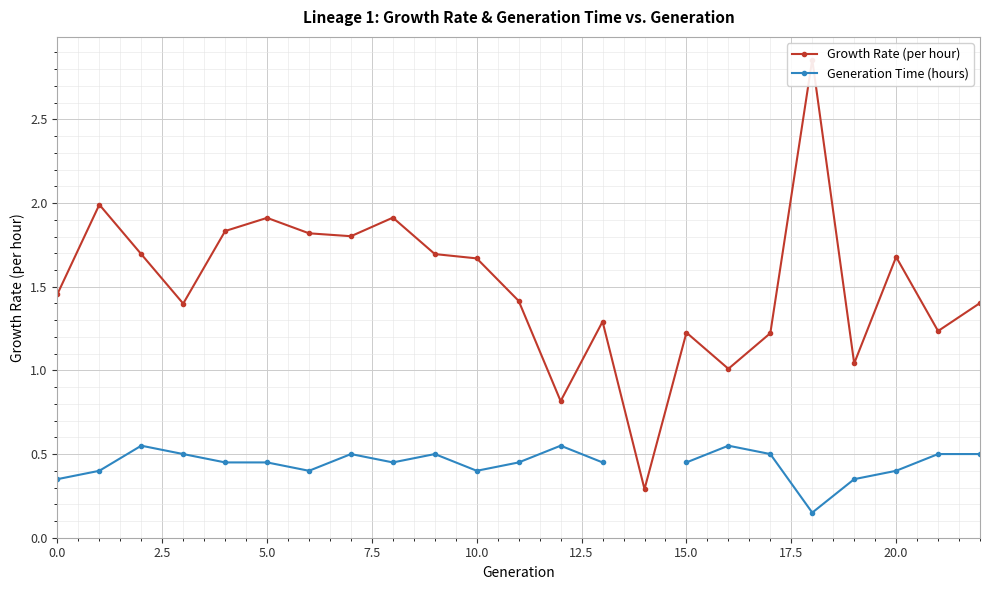

Is it true that Generation Time (hours) equals 0.2 at 10?

False